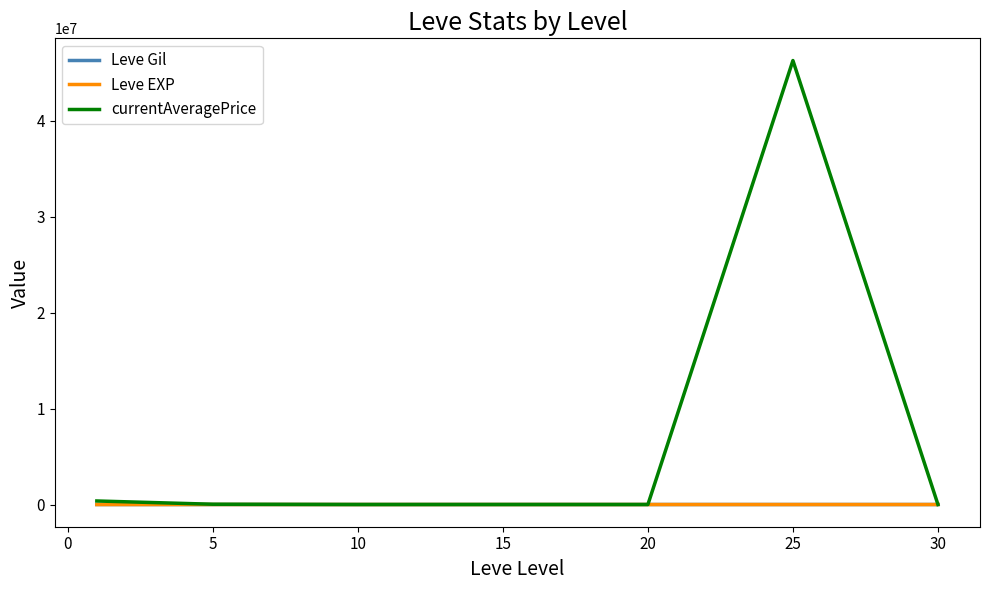

Which series has the widest spread of values?

currentAveragePrice